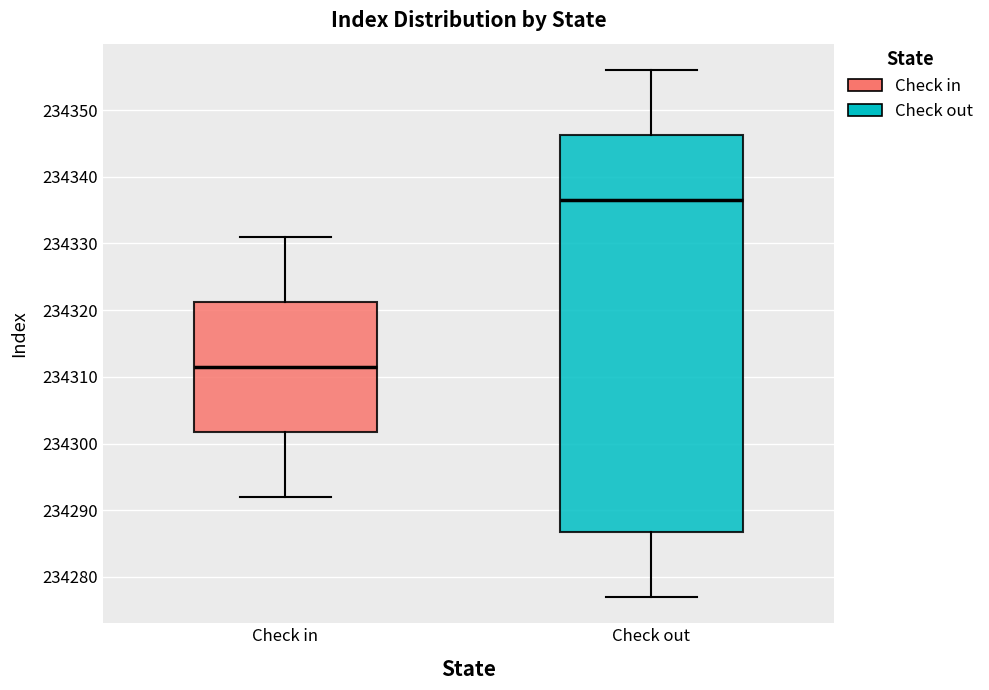

Reading left to right, transcribe this box plot: for each box, give where its median line is, the range the box spans, and where its two whiskers end, as read against the y-axis. The values are not printed on the chart, so give them approximately, as read against the axis.

Check in: median 234312, box 234302 to 234321, whiskers 234292 to 234331
Check out: median 234337, box 234287 to 234346, whiskers 234277 to 234356